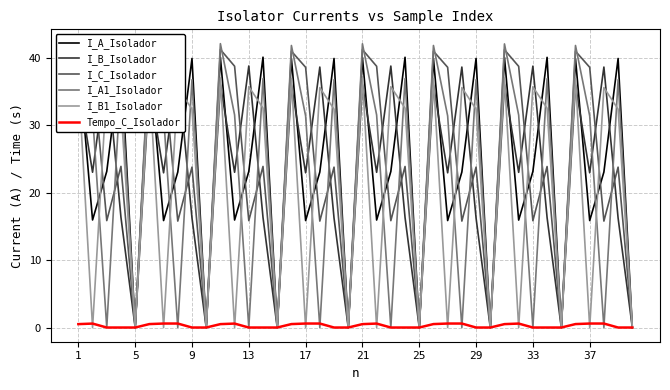

After their last crossing, which series has the higher values: I_A1_Isolador or I_C_Isolador?

I_A1_Isolador